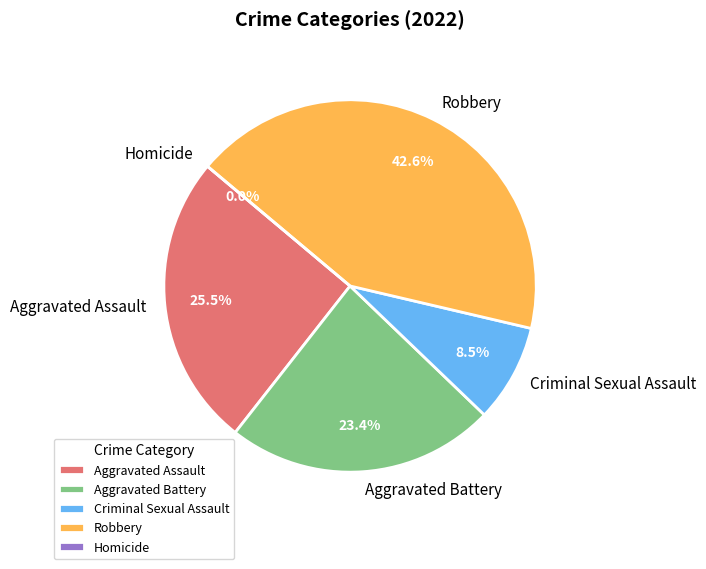

To the nearest percent, what is the combined percentage of Aggravated Battery and Criminal Sexual Assault?

32%